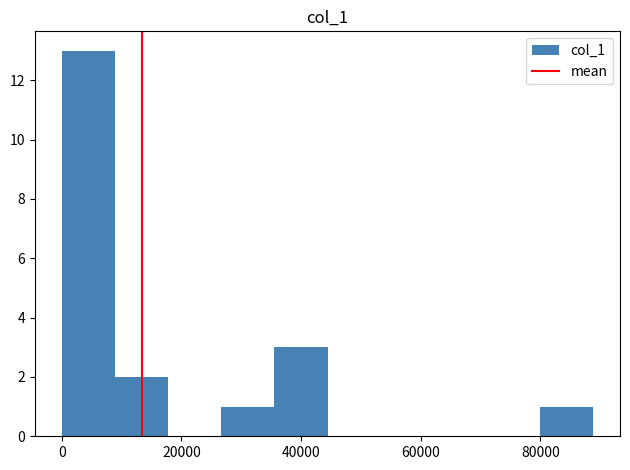

Over which range of the x-axis is the bar tallest?

0 to 8000